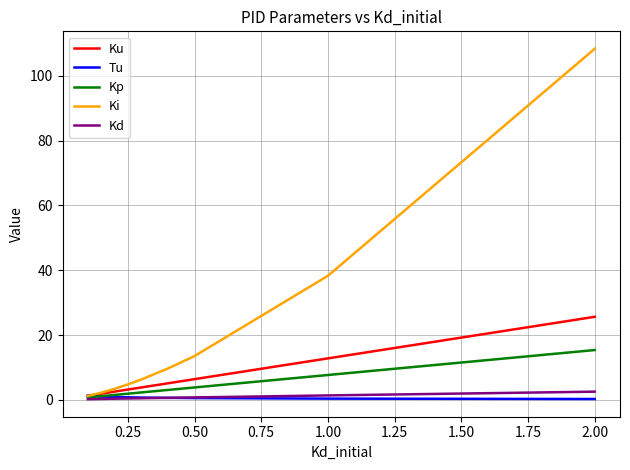

At how many categories does at least one series exceed 58?

1